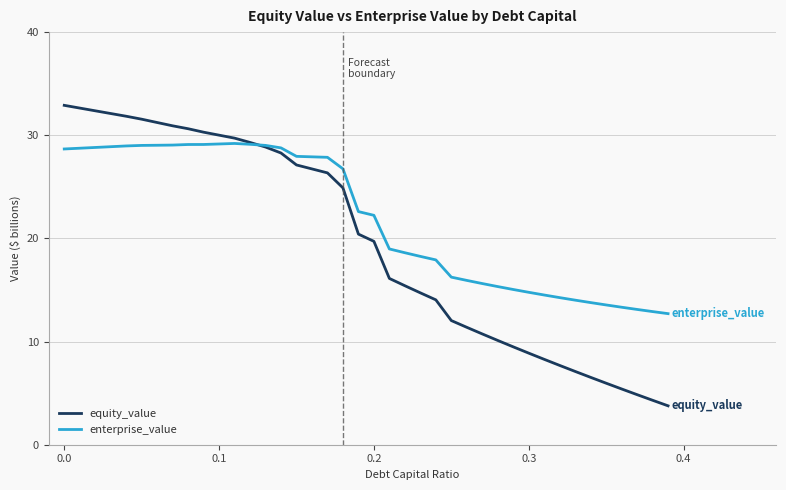

Which series has the largest total across all categories?

enterprise_value